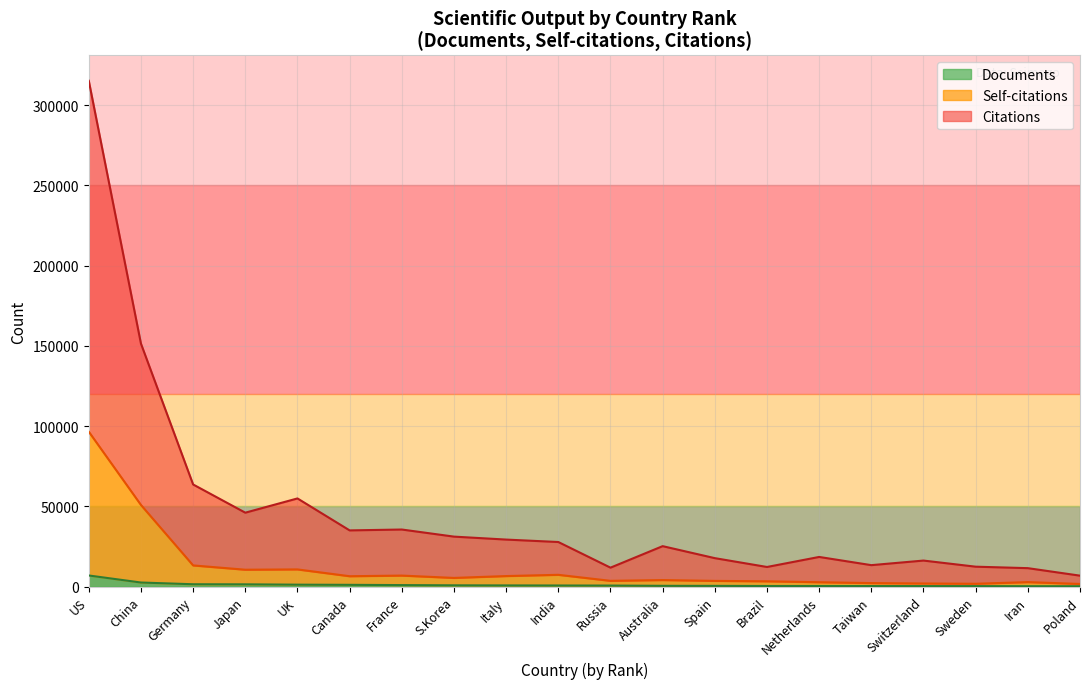

What is the maximum value for Documents?

6966